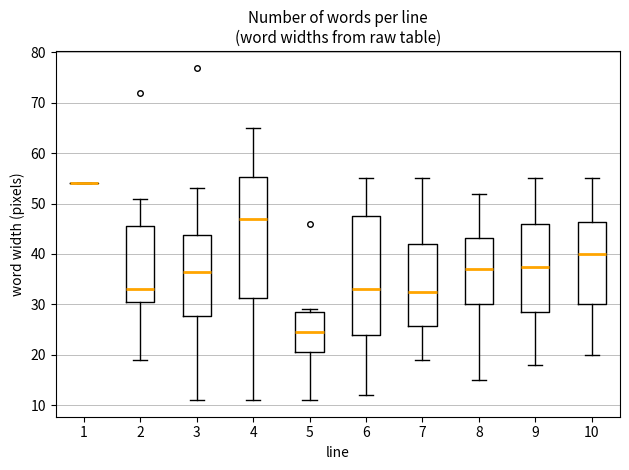

Reading left to right, read every box against the y-axis: the position of its median line, the range the box covers, and the ends of its whiskers. The values are not printed on the chart, so give them approximately, as read against the axis.

1: box collapsed to a line at 54, whiskers 54 to 54
2: median 33, box 31 to 46, whiskers 19 to 51
3: median 37, box 28 to 44, whiskers 11 to 53
4: median 47, box 31 to 55, whiskers 11 to 65
5: median 25, box 21 to 29, whiskers 11 to 29 (just above the box's upper edge)
6: median 33, box 24 to 48, whiskers 12 to 55
7: median 33, box 26 to 42, whiskers 19 to 55
8: median 37, box 30 to 43, whiskers 15 to 52
9: median 38, box 29 to 46, whiskers 18 to 55
10: median 40, box 30 to 46, whiskers 20 to 55